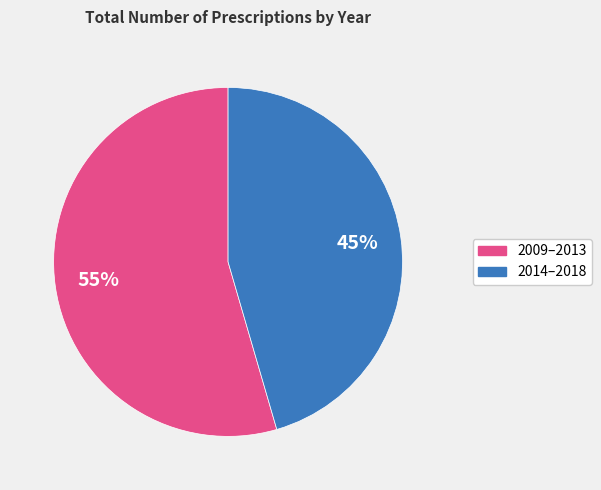

Which slice represents more than half of the pie?

2009–2013